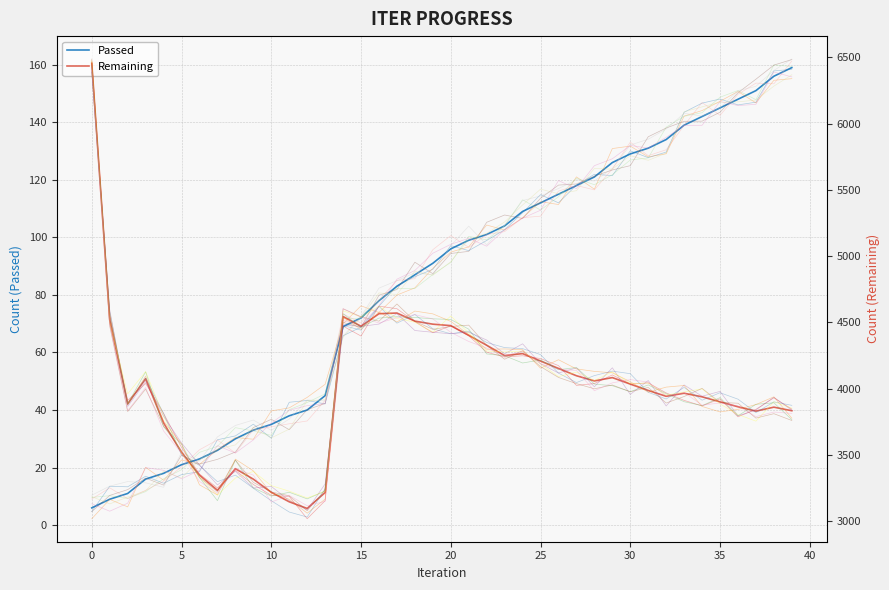

What is the sum of all Passed values?

3366